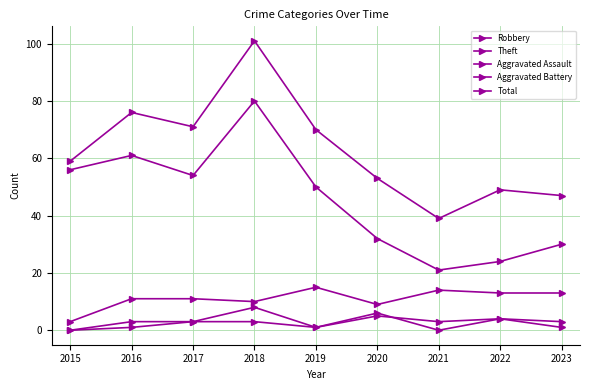

Between 2020 and 2023, which series saw the biggest shift?

Total